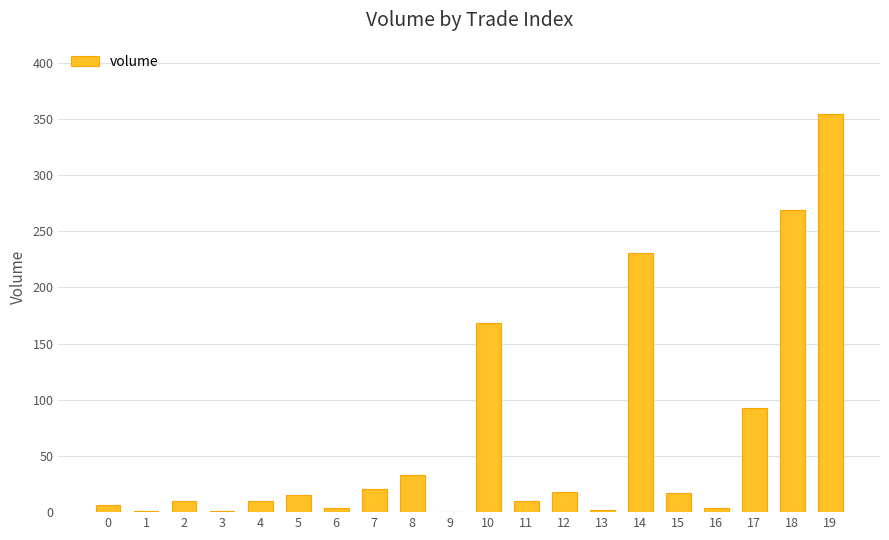

The chart shows a value of 230.7 at 14. True or false?

True